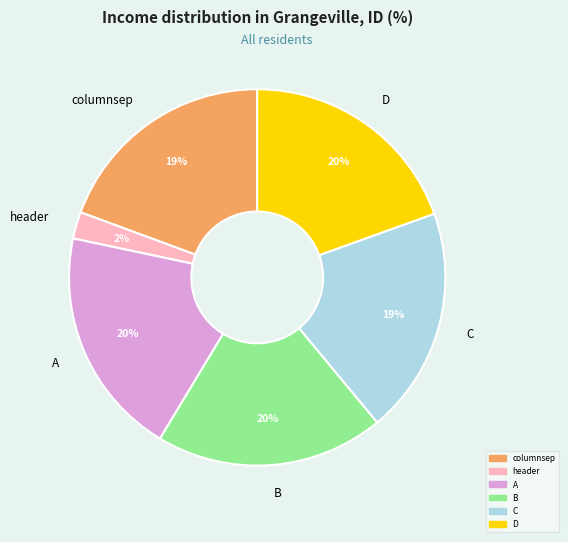

Is B the majority of the pie?

No